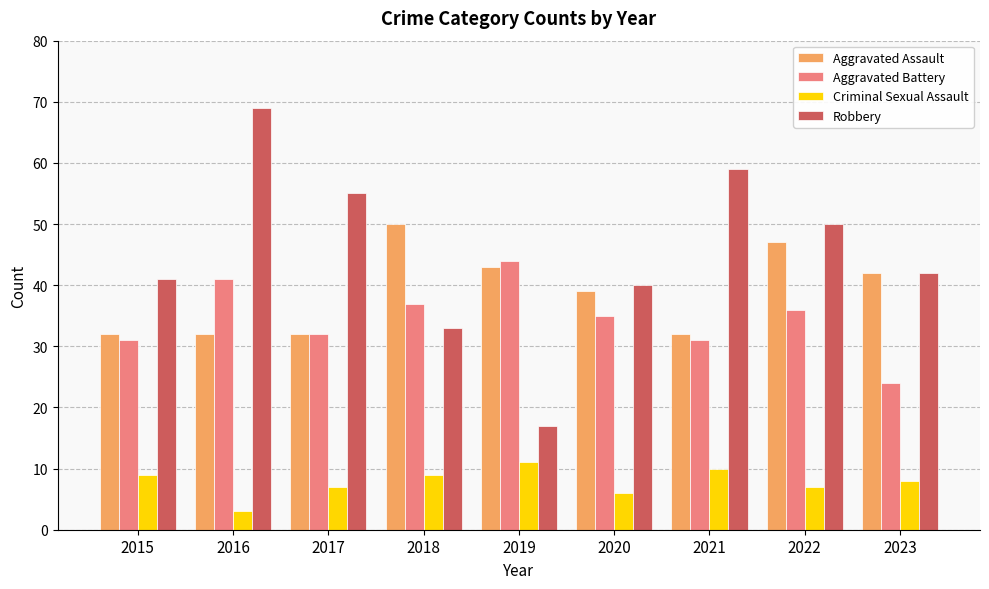

Which series has the largest range (max minus min)?

Robbery